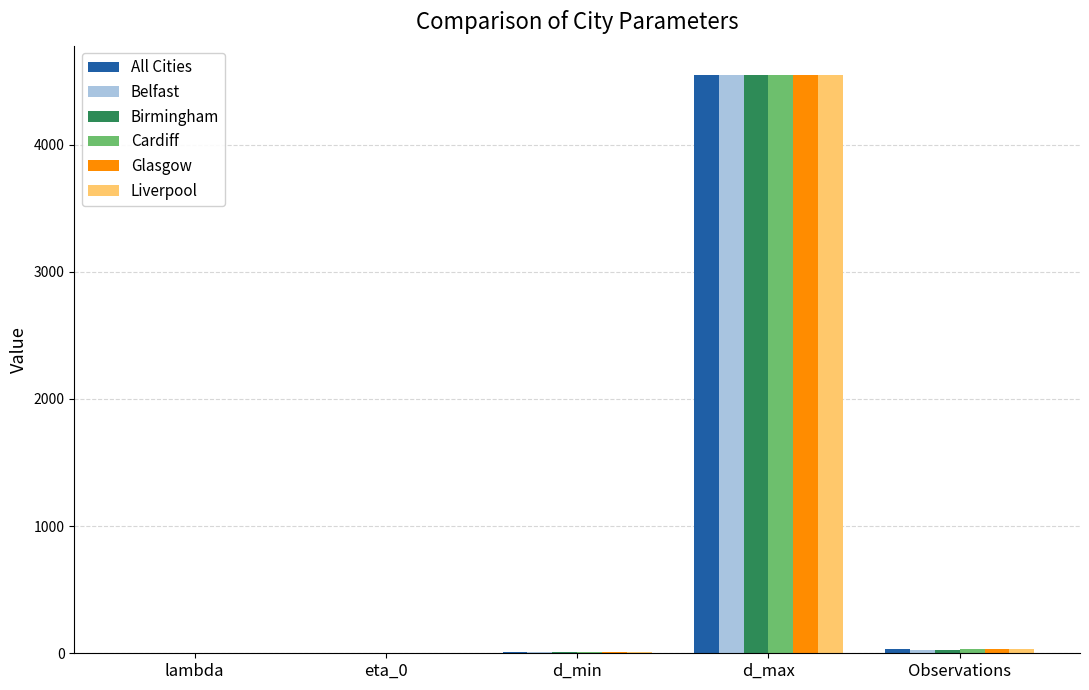

What is the sum of all Liverpool values?

4603.0